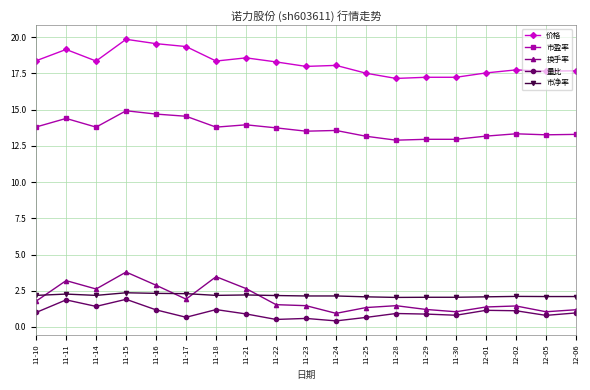

What is the maximum value for 换手率?

3.8